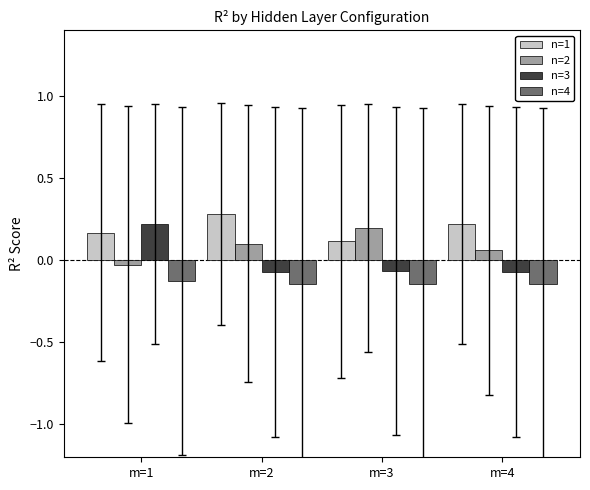

Which series has the largest total across all categories?

n=1